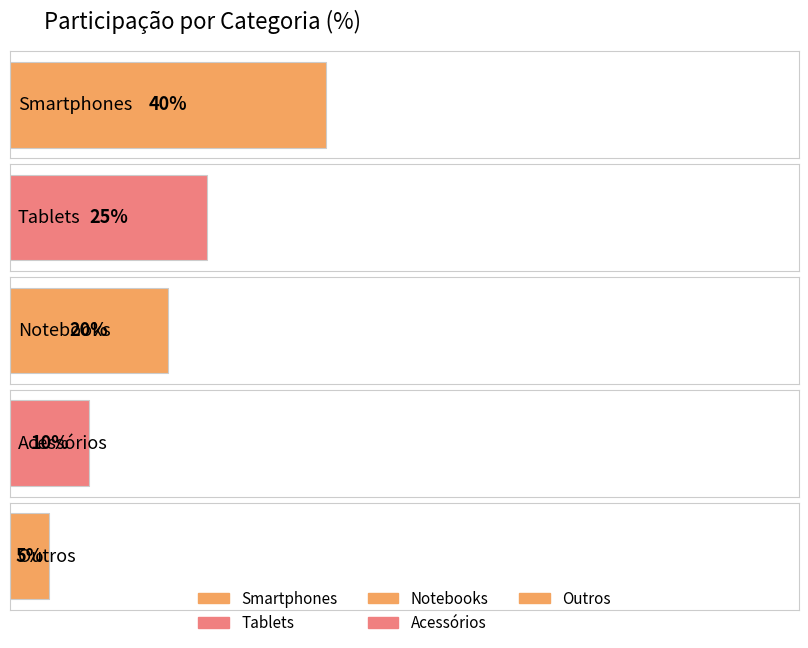

Which has a higher value, Tablets or Outros?

Tablets